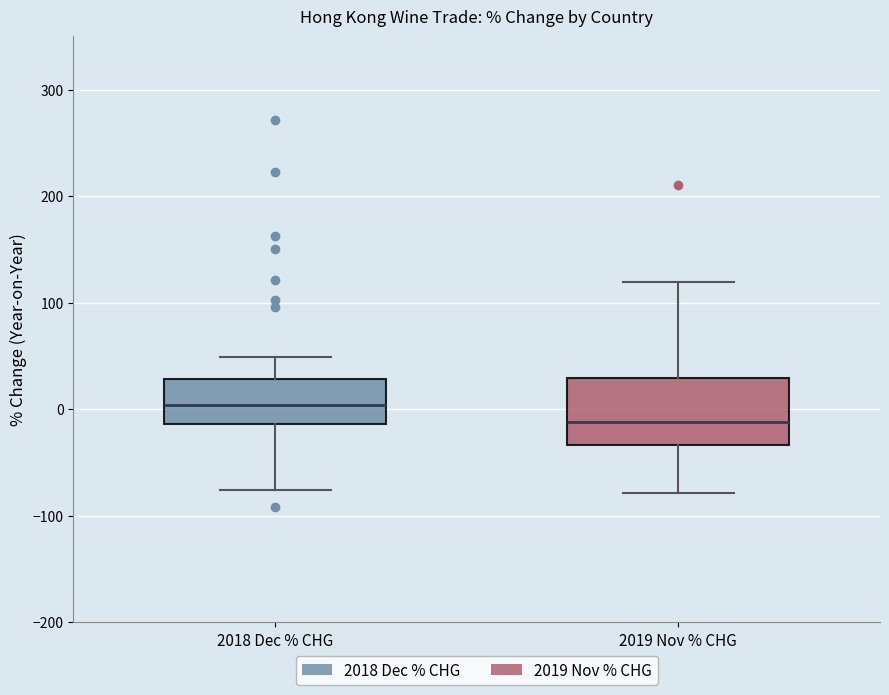

Reading left to right, transcribe this box plot: for each box, give where its median line is, the range the box spans, and where its two whiskers end, as read against the y-axis. The values are not printed on the chart, so give them approximately, as read against the axis.

2018 Dec % CHG: median 0, box -10 to 30, whiskers -80 to 50
2019 Nov % CHG: median -10, box -30 to 30, whiskers -80 to 120